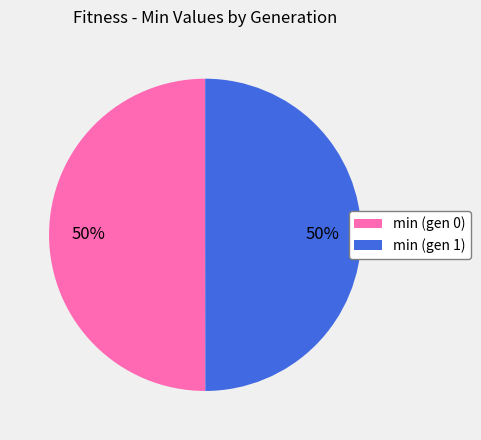

Approximately how many times larger is the value at min (gen 1) compared to min (gen 0)?

1.0